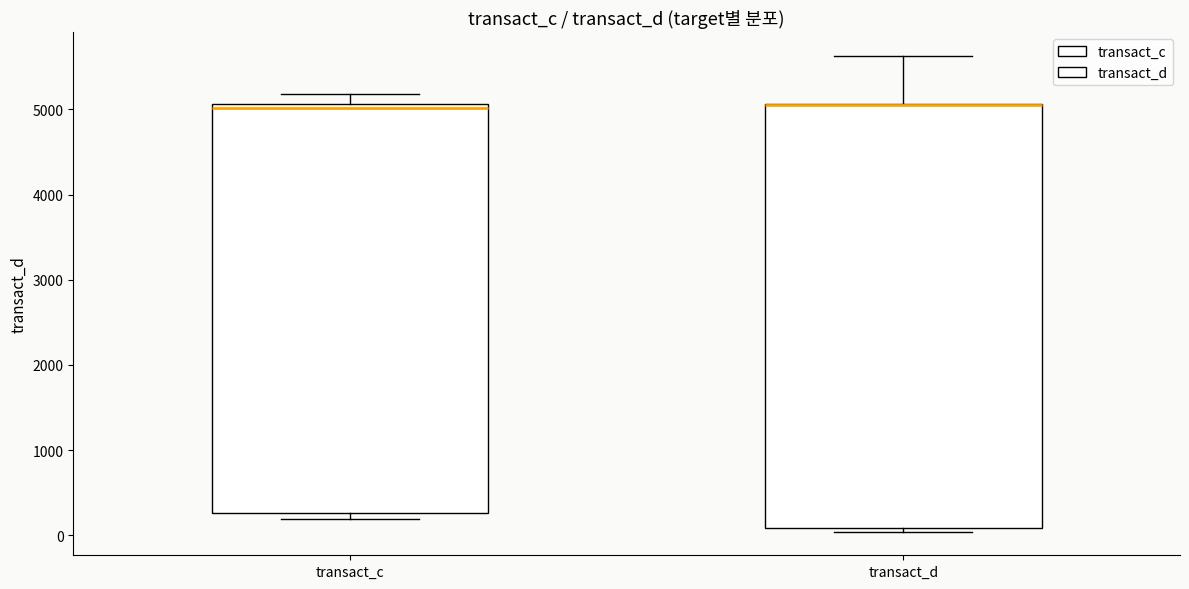

Reading left to right, read every box against the y-axis: the position of its median line, the range the box covers, and the ends of its whiskers. The values are not printed on the chart, so give them approximately, as read against the axis.

transact_c: median 5000, box 300 to 5100, whiskers 200 to 5200
transact_d: median 5000 (drawn on the box's upper edge), box 100 to 5100, whiskers 0 to 5600